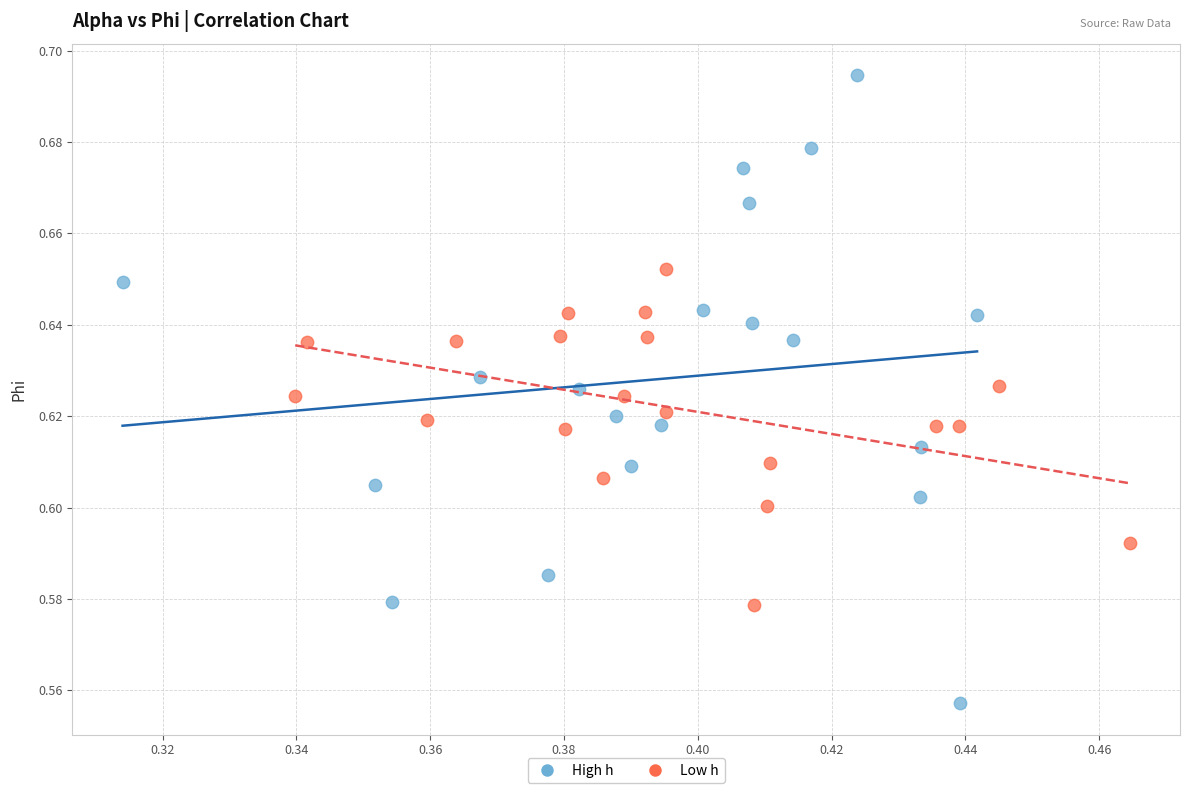

What are all the series names shown in the legend?

High h, Low h